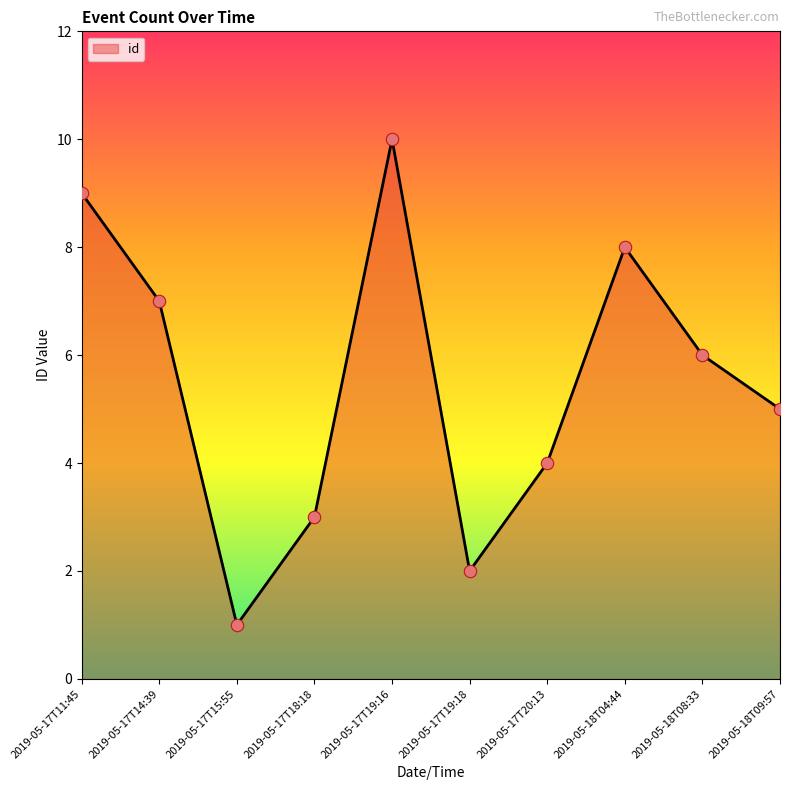

Approximately how many times larger is the value at 2019-05-18T09:57 compared to 2019-05-17T15:55?

5.0